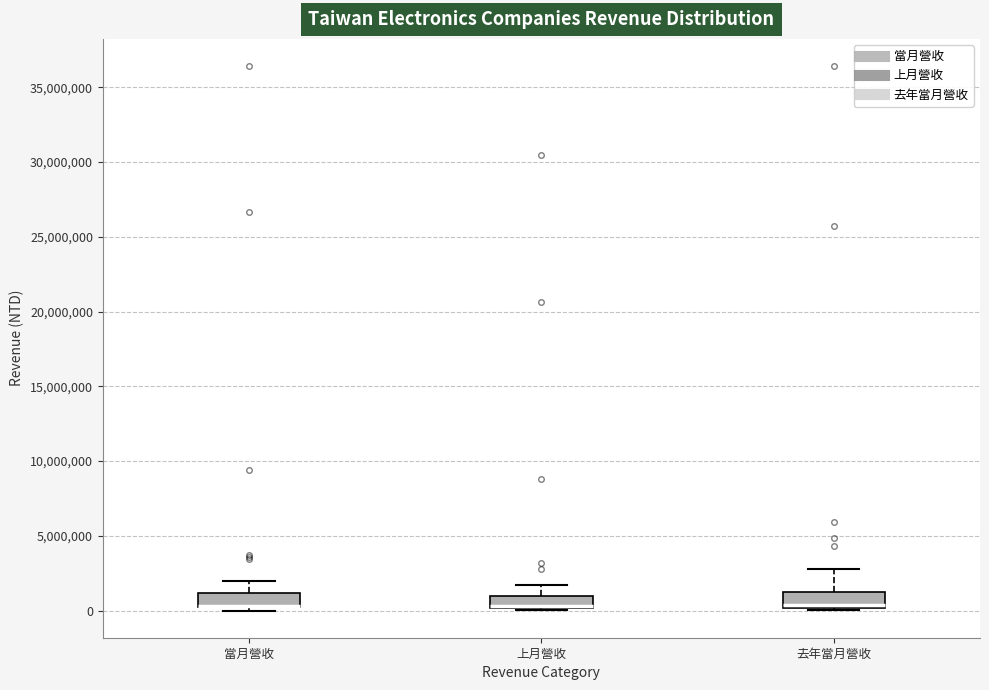

Where does the upper whisker of the box for 上月營收 end on the y-axis? The values are not printed on the chart, so give them approximately, as read against the axis.

1500000